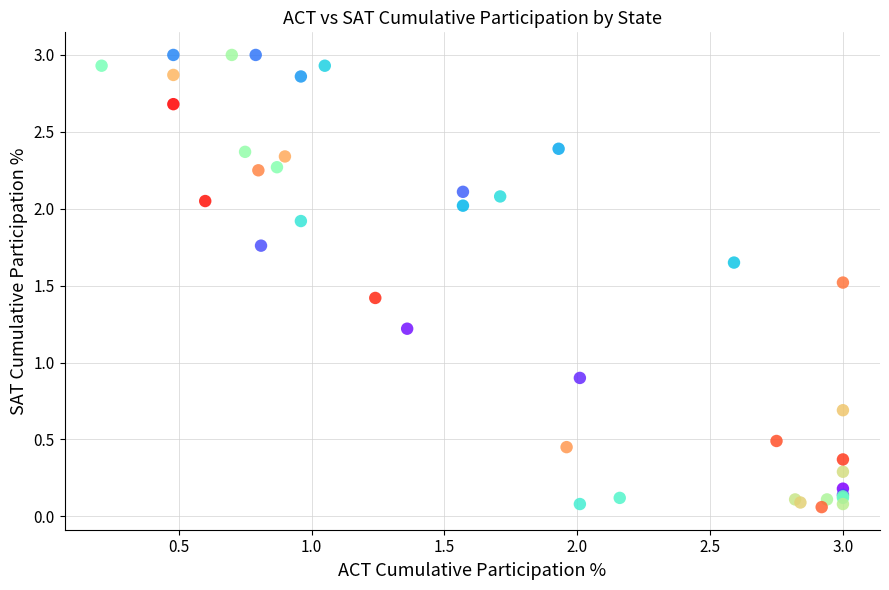

What Y value in the scatter plot is closest to 1?

0.9